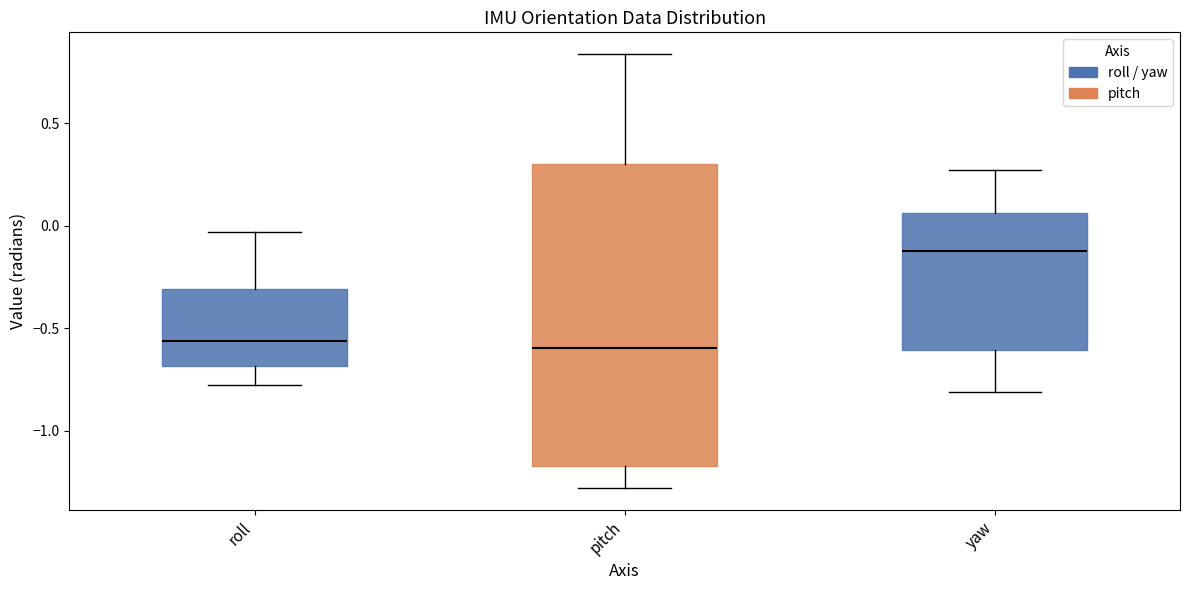

Reading left to right, transcribe this box plot: for each box, give where its median line is, the range the box spans, and where its two whiskers end, as read against the y-axis. The values are not printed on the chart, so give them approximately, as read against the axis.

roll: median -0.55, box -0.70 to -0.30, whiskers -0.80 to -0.05
pitch: median -0.60, box -1.15 to 0.30, whiskers -1.30 to 0.85
yaw: median -0.10, box -0.60 to 0.05, whiskers -0.80 to 0.30